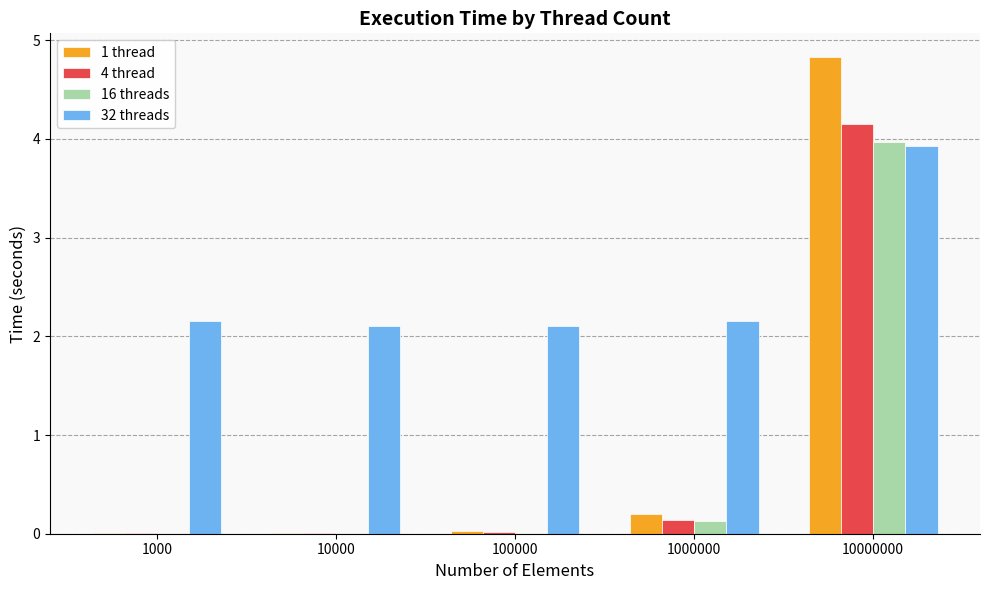

What is the sum of all 16 threads values?

4.1